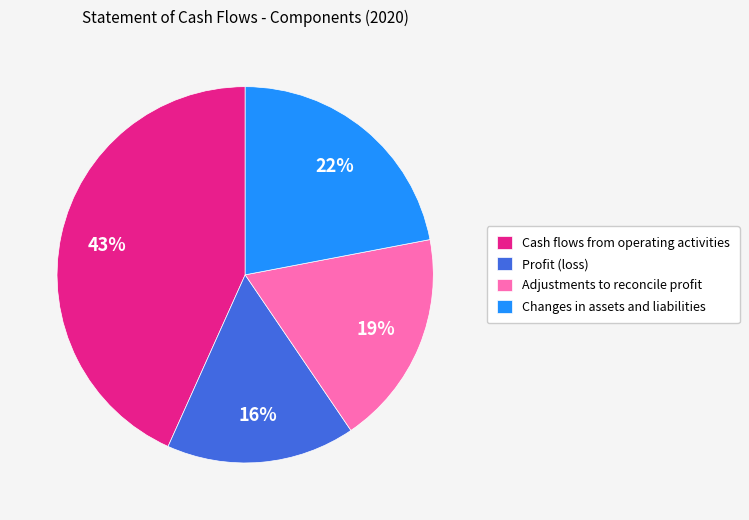

Combined, do Changes in assets and liabilities and Adjustments to reconcile profit account for over 50%?

No